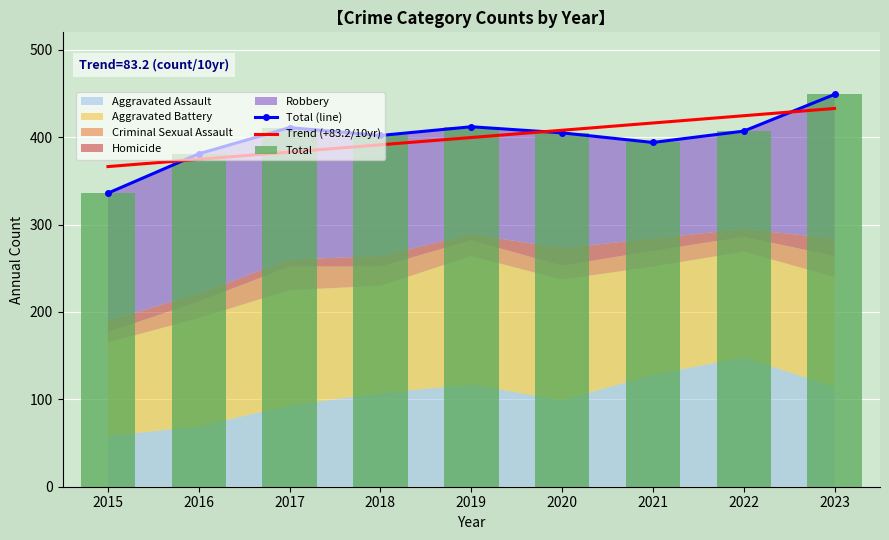

Reading left to right, what are all the values shown in this chart?

Total (line): 336.0	381.0	411.0	402.0	412.0	405.0	394.0	407.0	449.0
Trend (+83.2/10yr): 366.4	374.7	383.0	391.3	399.7	408.0	416.3	424.6	432.9
Total: 336.0	381.0	411.0	402.0	412.0	405.0	394.0	407.0	449.0